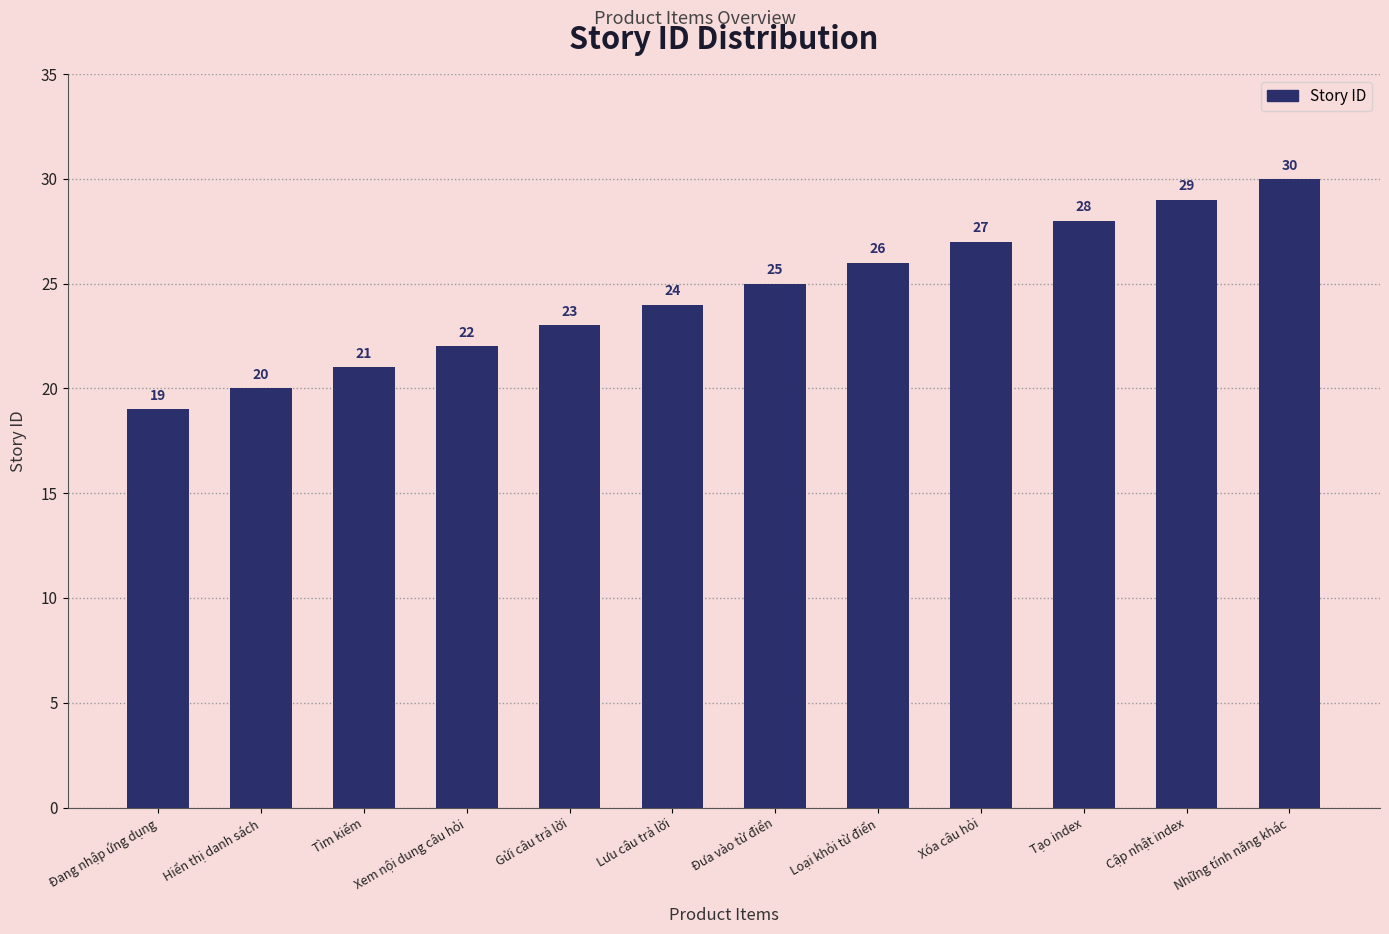

What position from the left is Tìm kiếm?

3